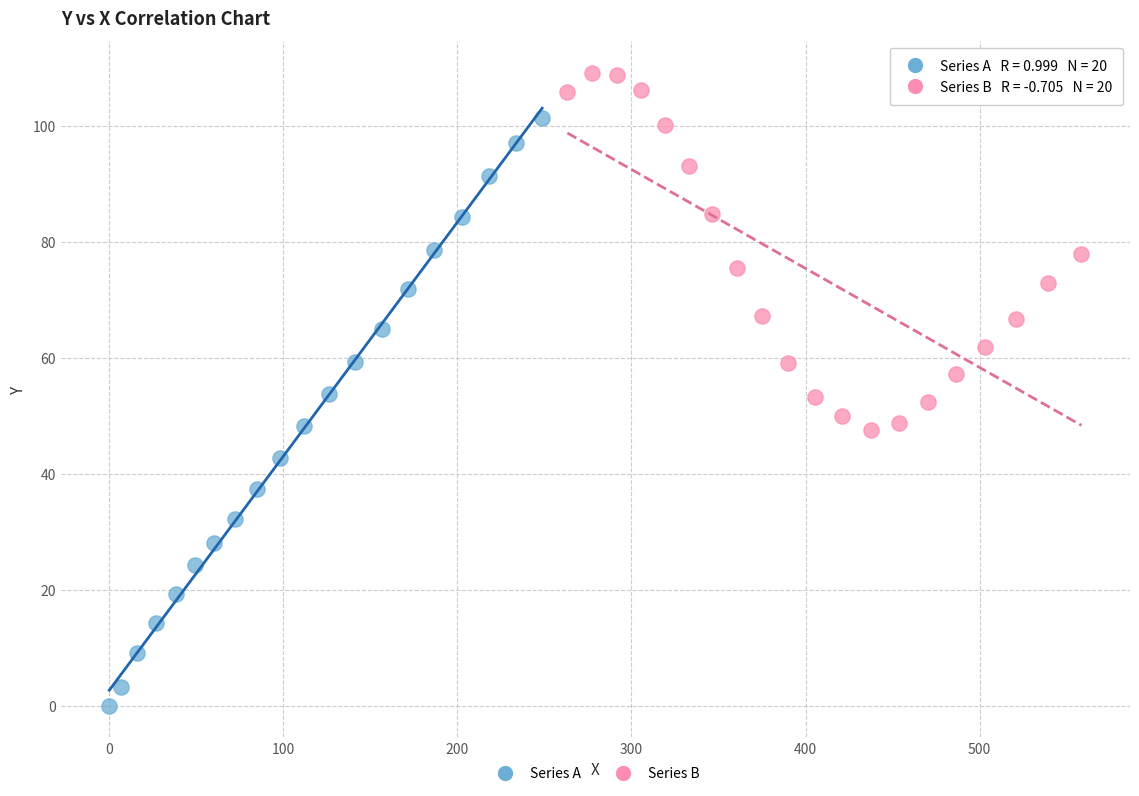

Which series has the largest Y range (max minus min)?

Series A